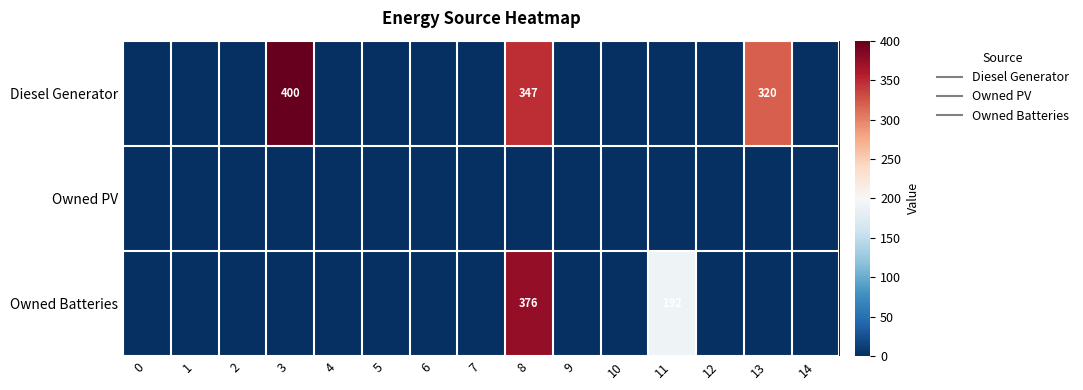

Rank the categories by Owned Batteries value from highest to lowest.

8, 11, 0, 1, 2, 3, 4, 5, 6, 7, 9, 10, 12, 13, 14